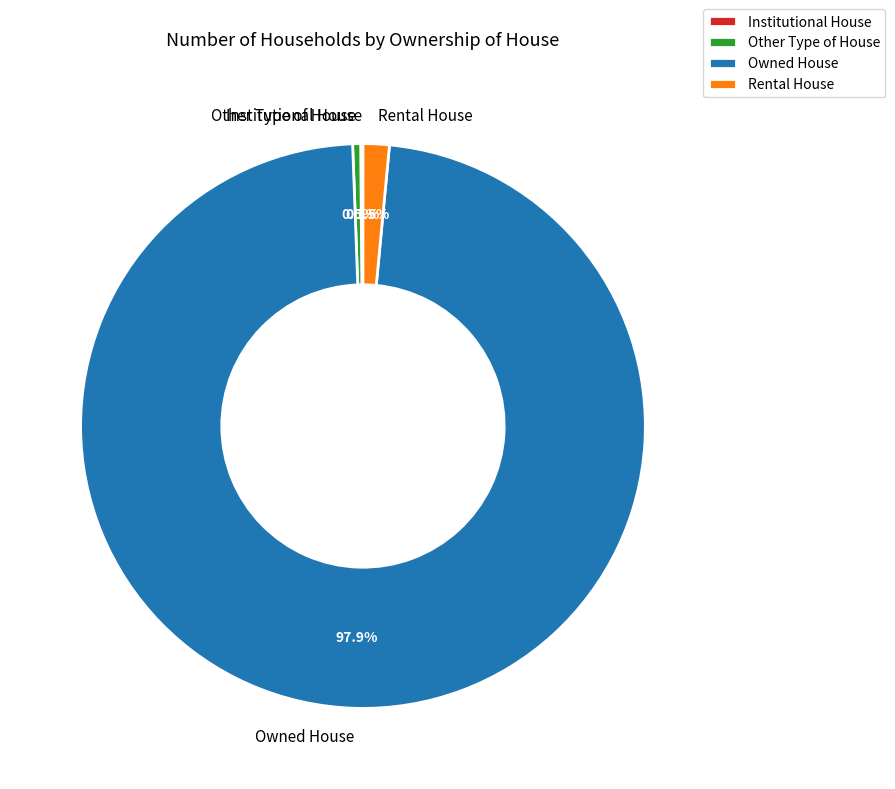

To the nearest percent, what is the difference between the largest and smallest slice percentages?

98%